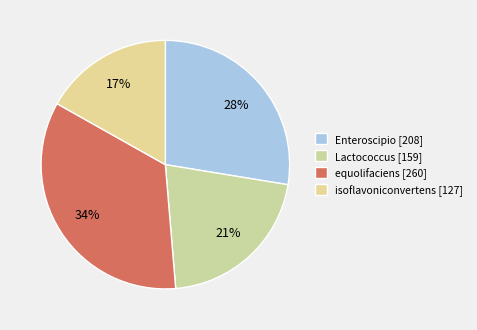

Approximately how many times larger is the value at Lactococcus compared to equolifaciens?

0.6